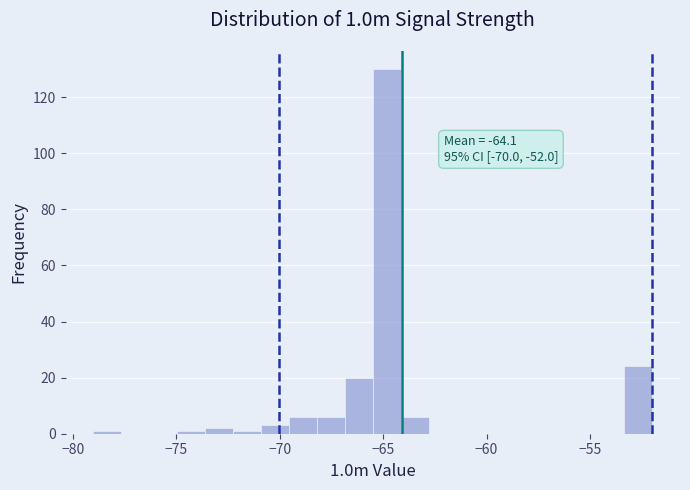

Read against the x-axis, roughly where is the centre of the tallest bar?

-65.0